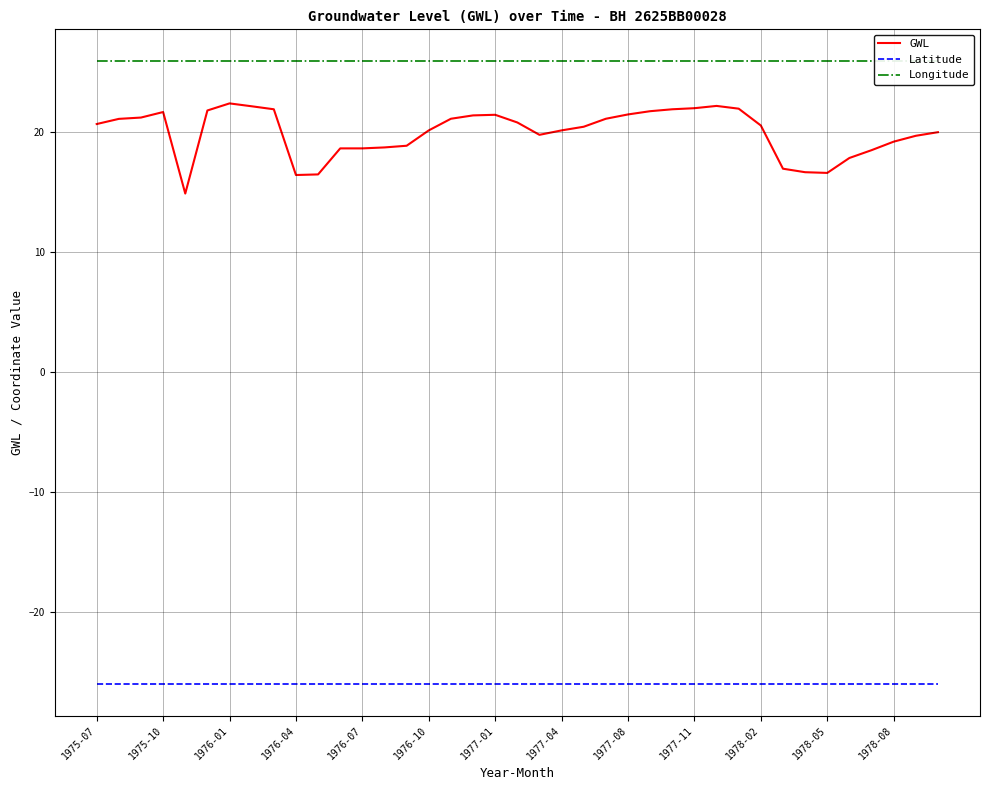

Where is Longitude nearest to the value 25?

1975-07